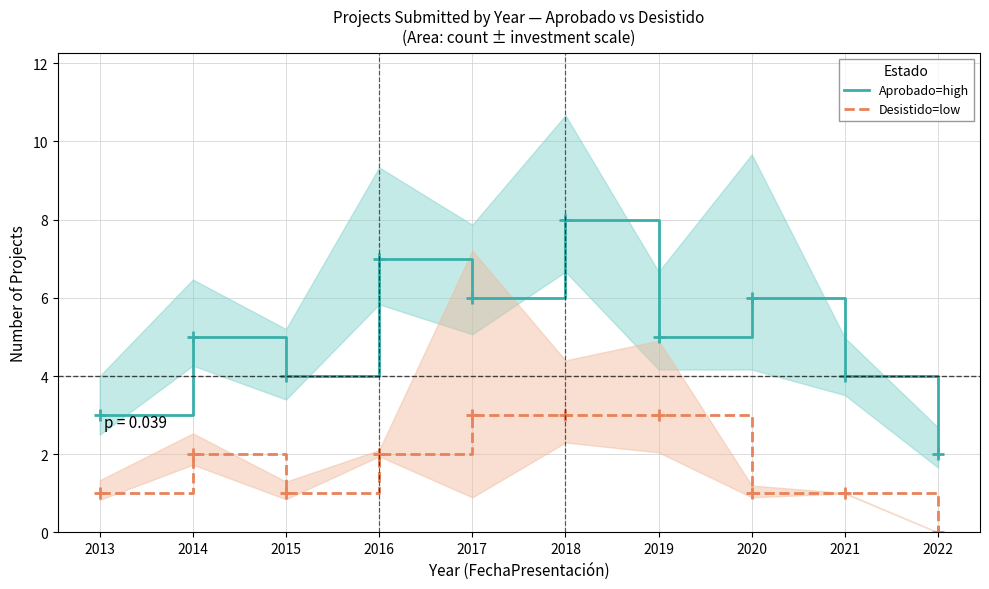

List the series in order of their peak value, highest first.

Aprobado=high, Desistido=low